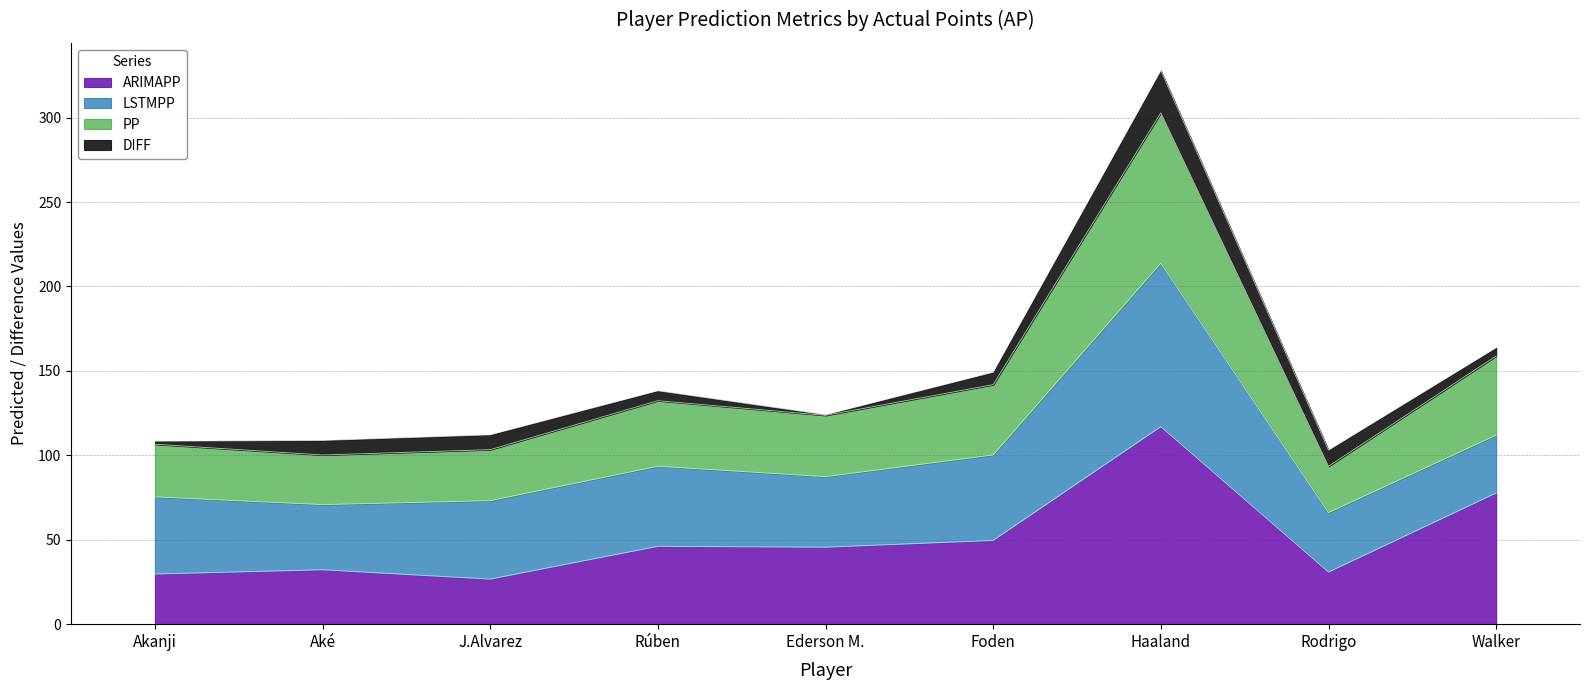

Where is the first local maximum for ARIMAPP?

Aké